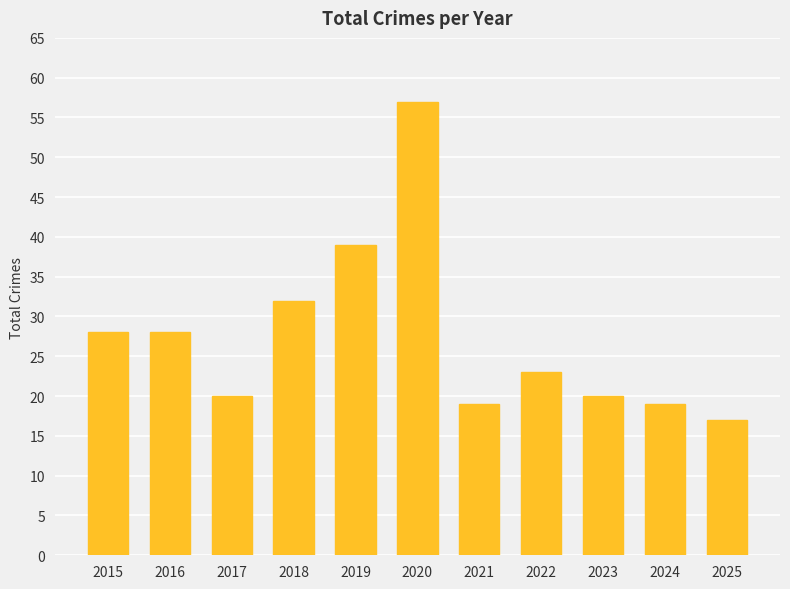

The chart shows a value of 19 at 2024. True or false?

True